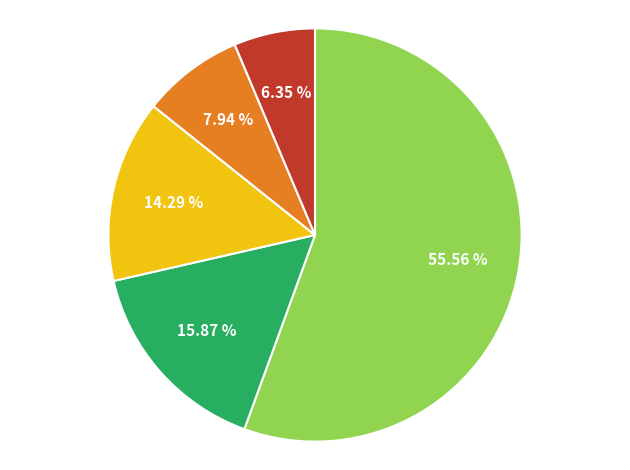

How many slices are in this pie chart?

5